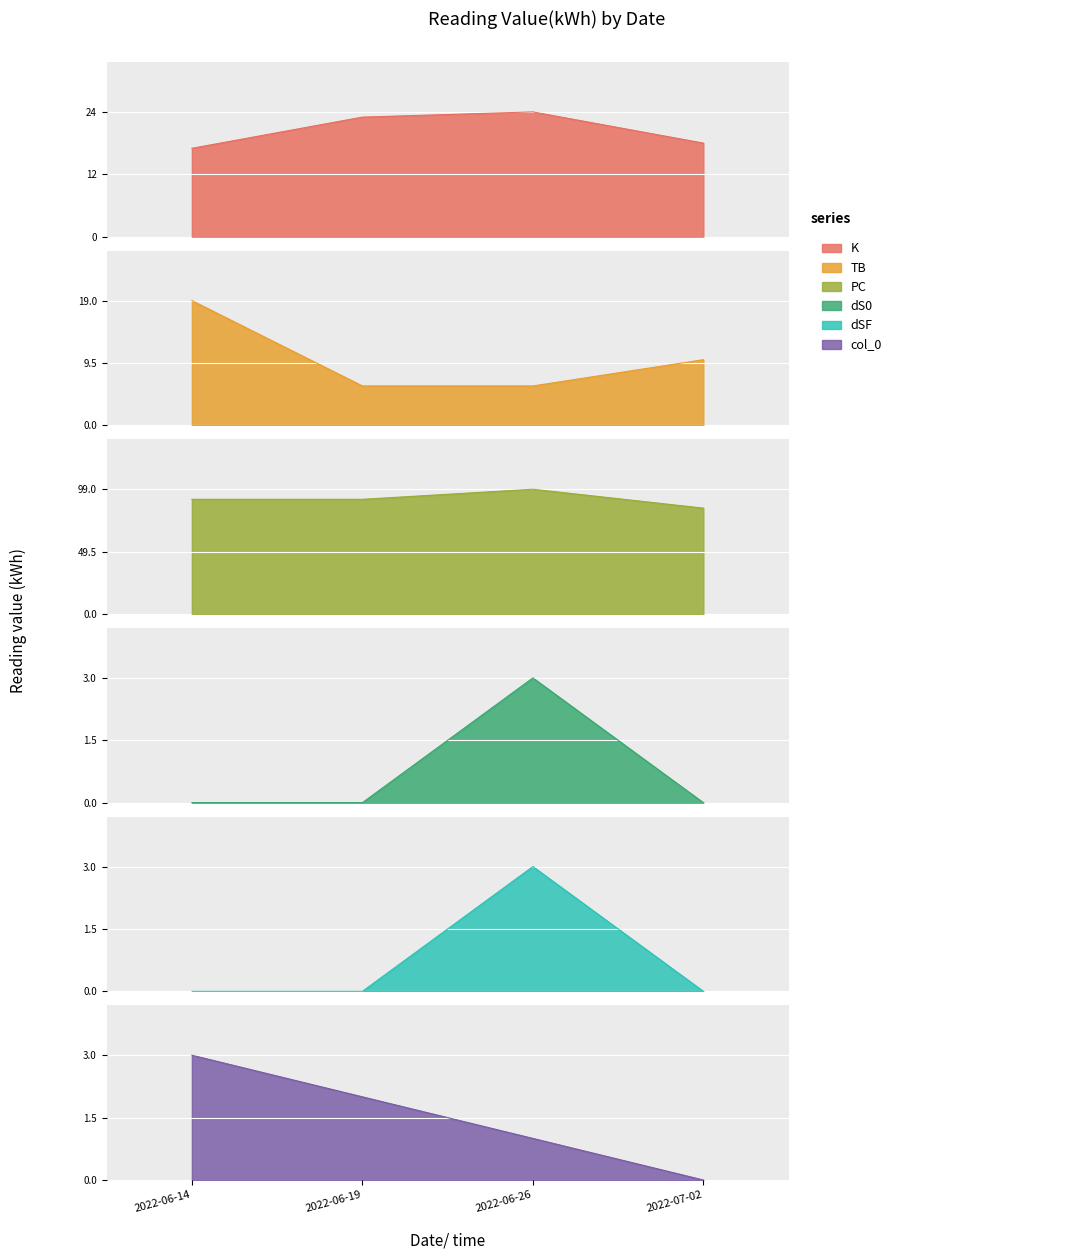

What is the value of the TB point at the 3rd from the left?

6